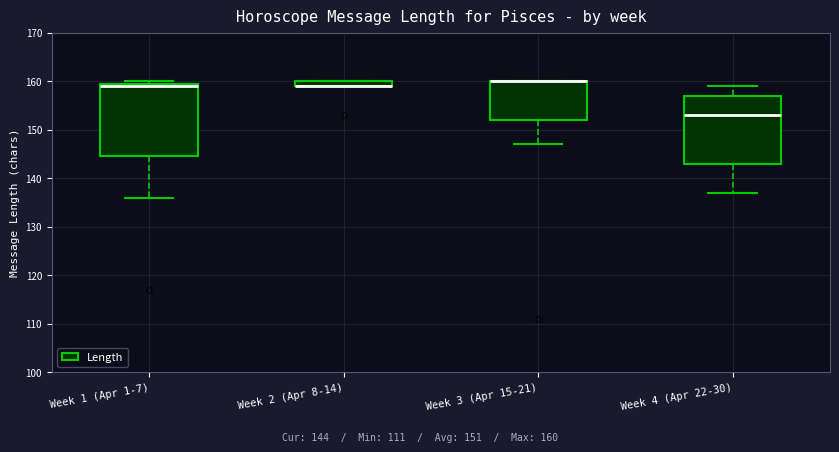

Where is the lower edge of the box for Week 3 (Apr 15-21) on the y-axis? The values are not printed on the chart, so give them approximately, as read against the axis.

152